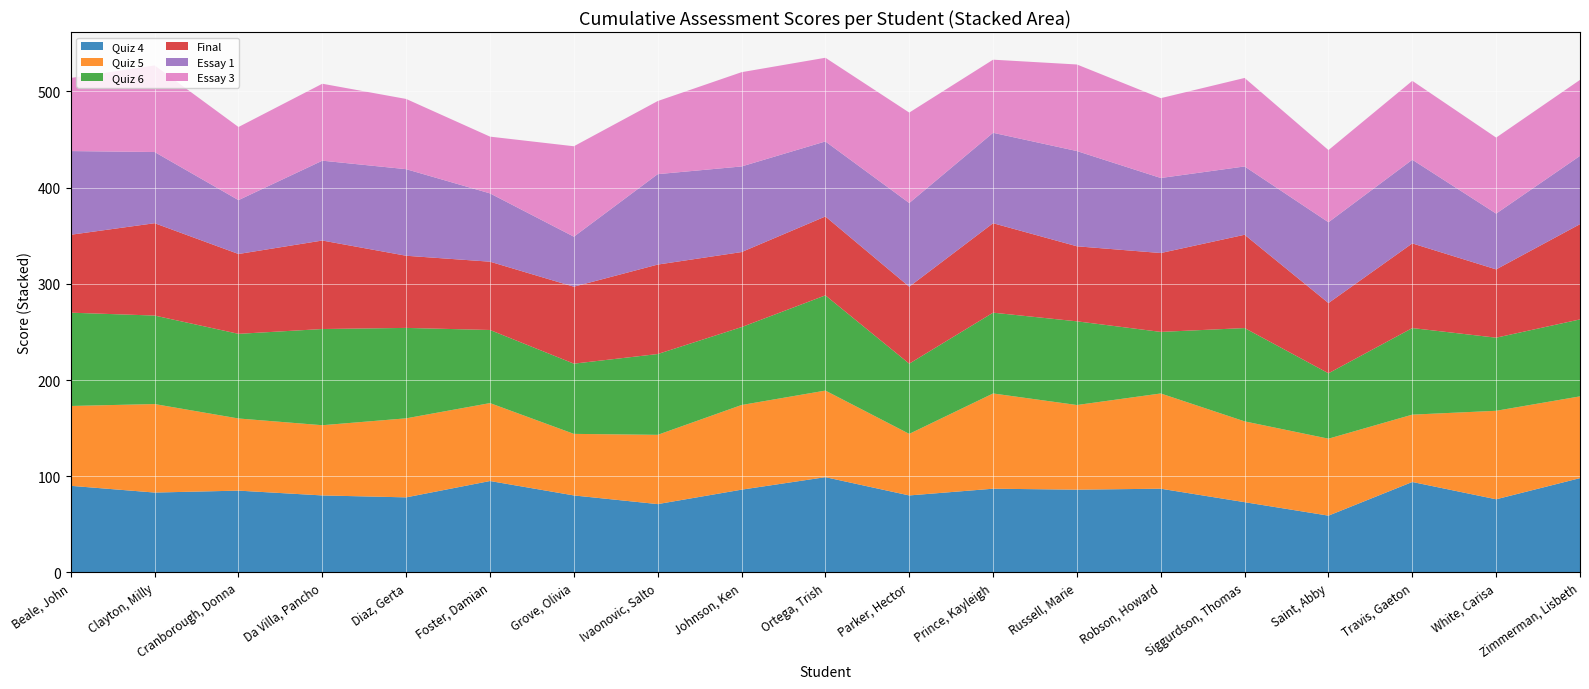

What is the highest value of the Quiz 4 series?

99.0